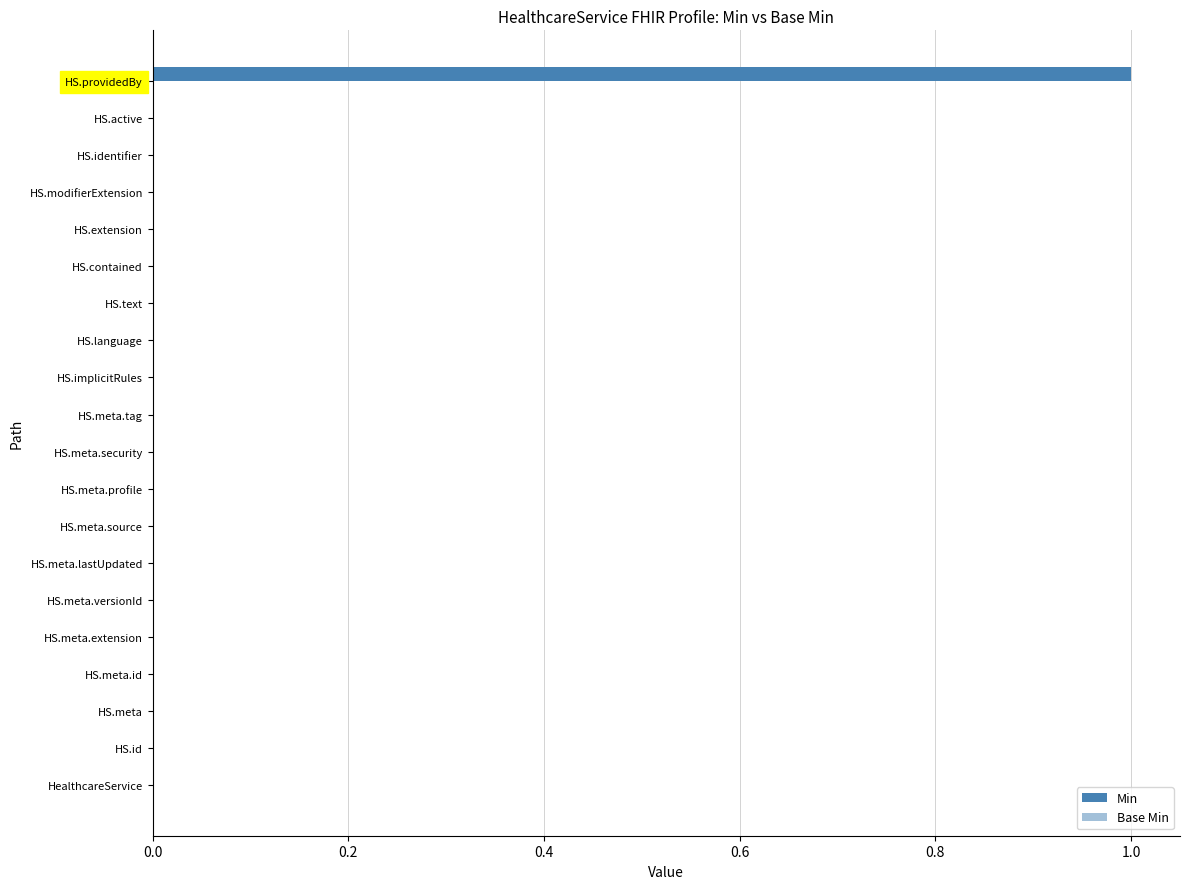

Which label corresponds to the largest value in the chart?

HS.providedBy